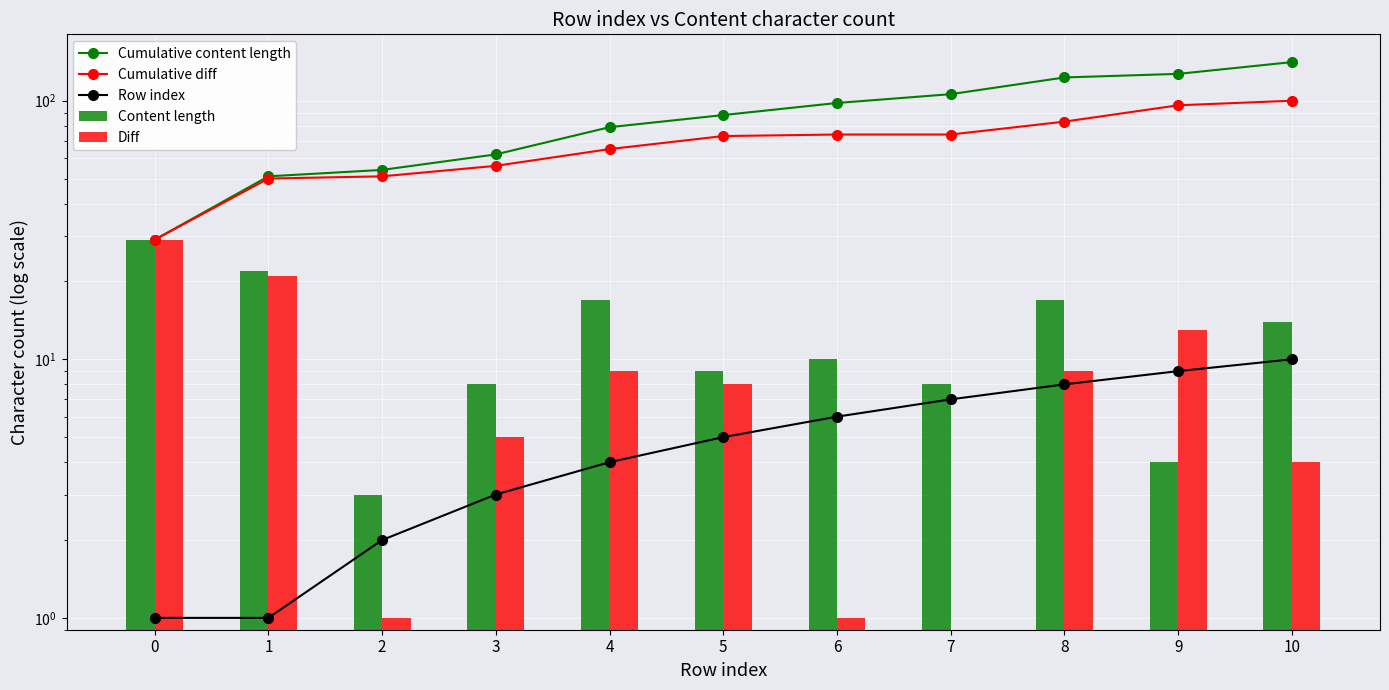

What are all the series names shown in the legend?

Cumulative content length, Cumulative diff, Row index, Content length, Diff